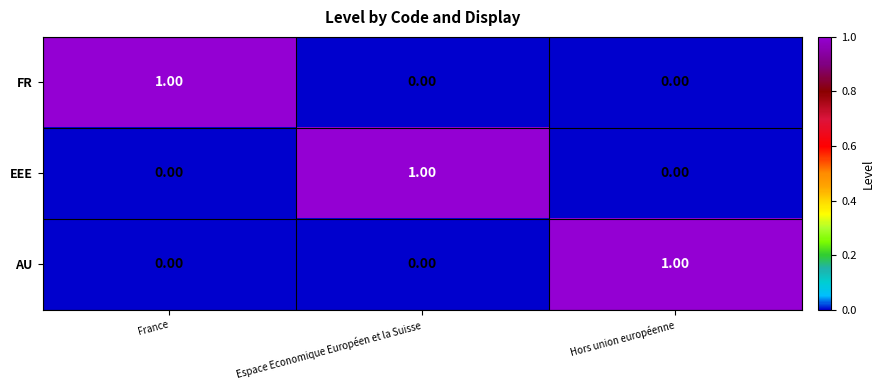

At which label does AU reach its peak?

Hors union européenne